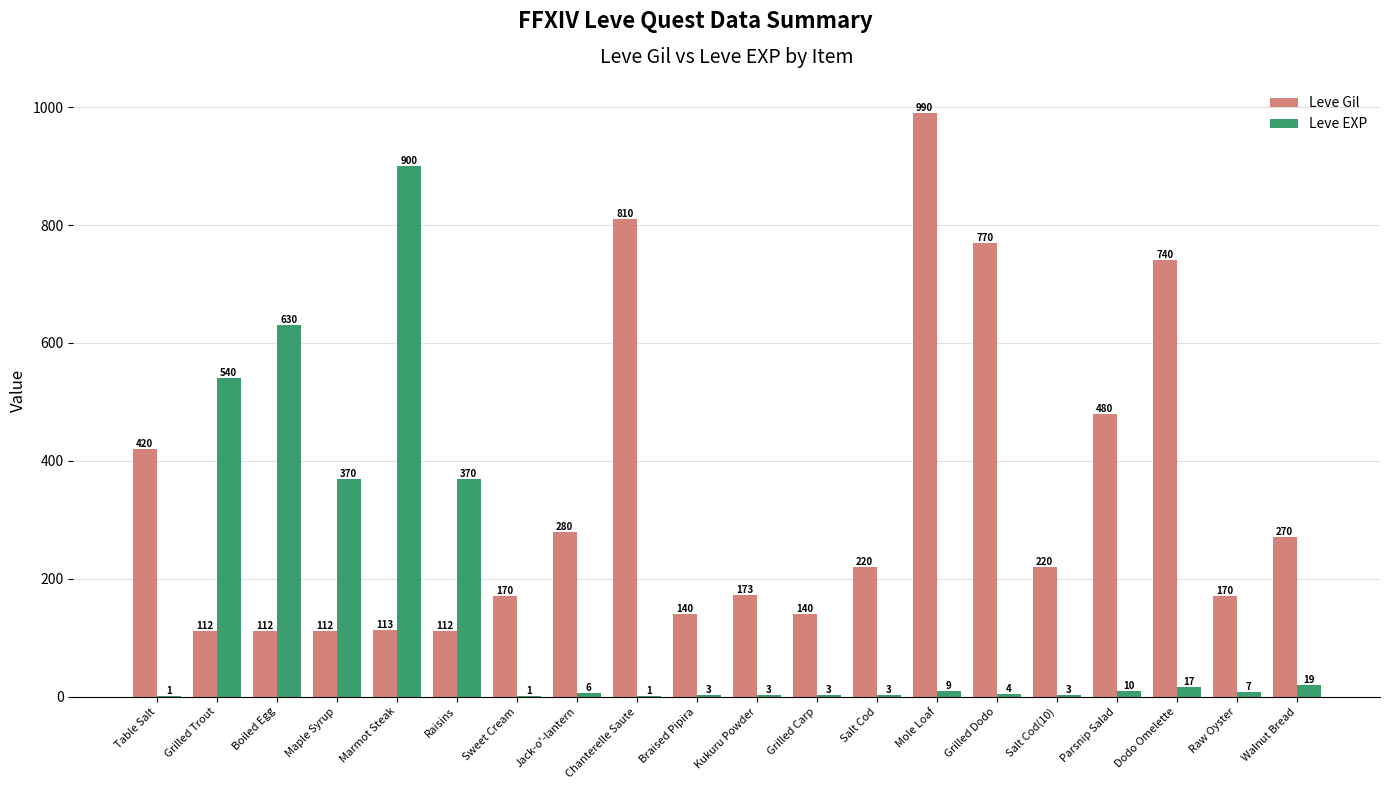

True or false: Leve Gil has a value of 188 at Braised Pipira.

False